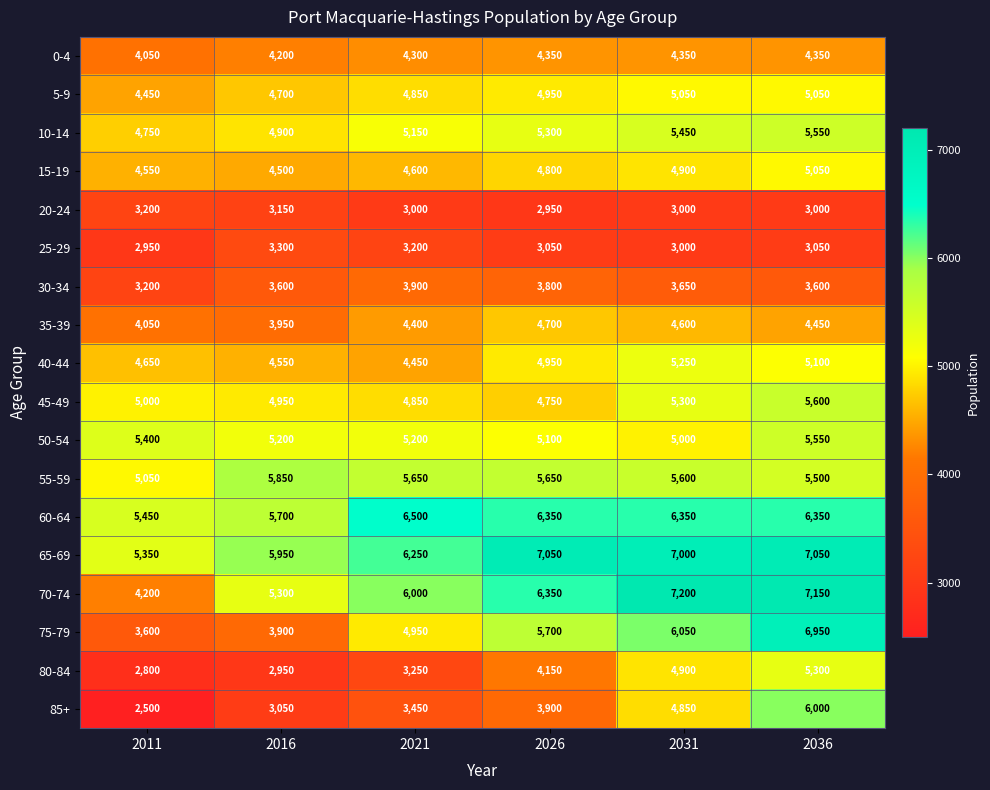

What is the sum of all 25-29 values?

18550